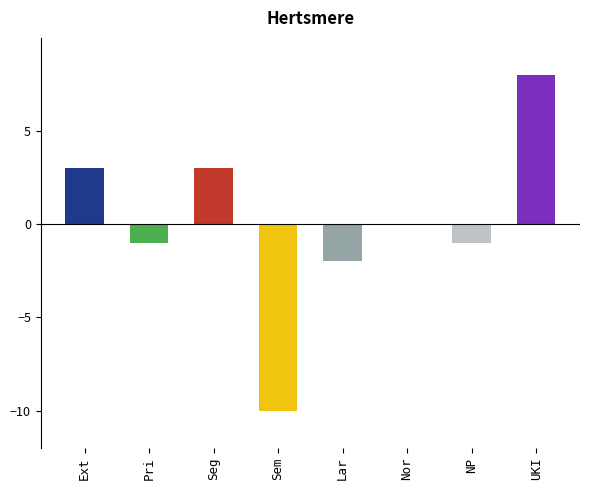

How many values are below zero?

4